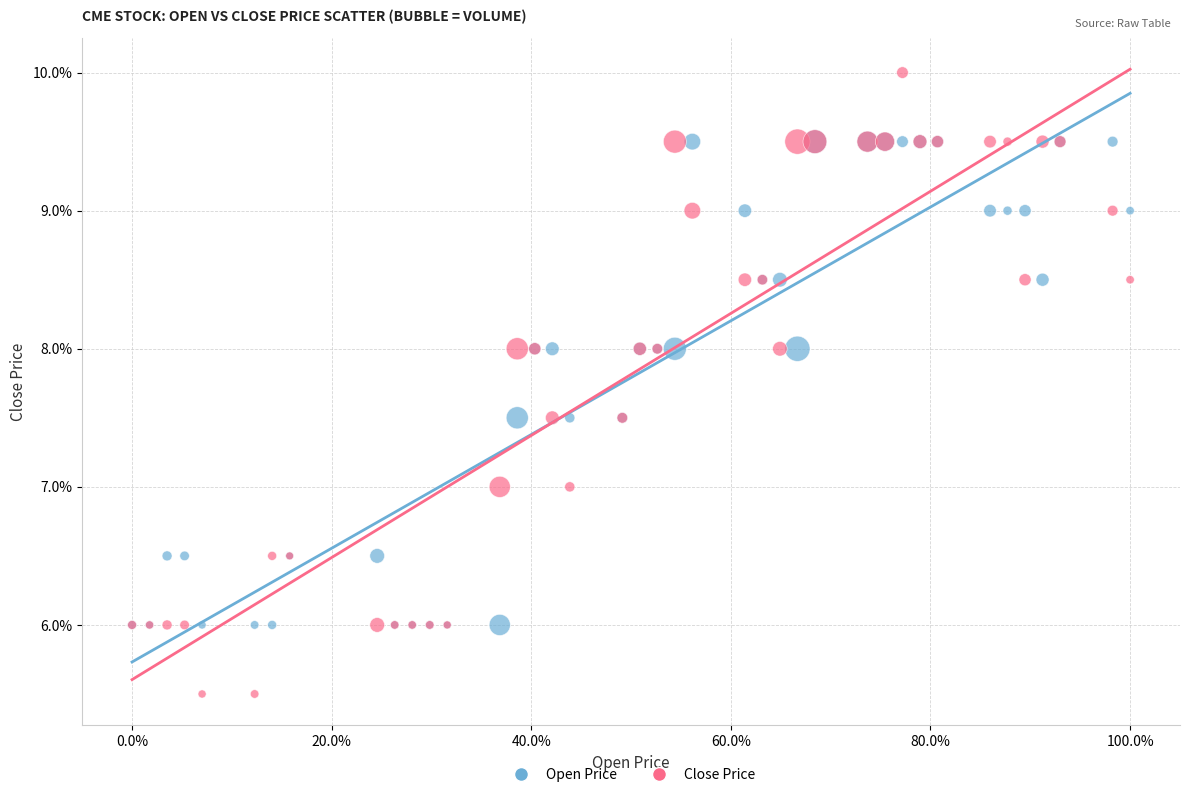

Which series has the largest Y range (max minus min)?

Close Price